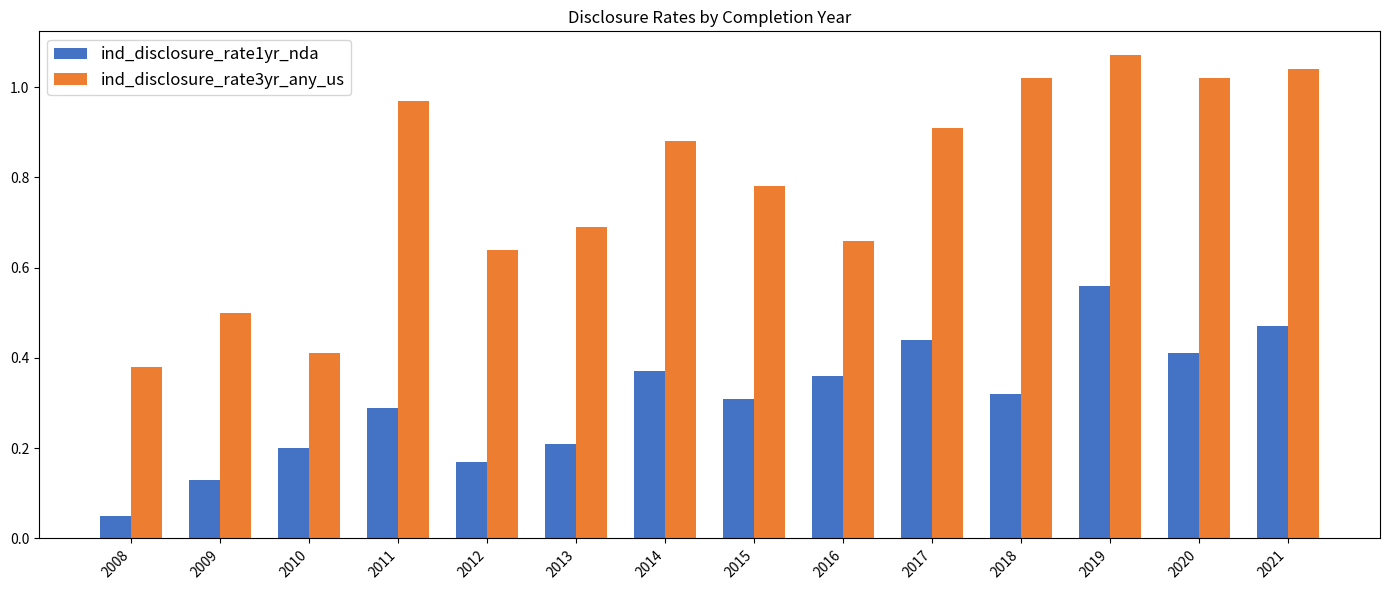

Rank the series by their maximum value, from lowest to highest.

ind_disclosure_rate1yr_nda, ind_disclosure_rate3yr_any_us